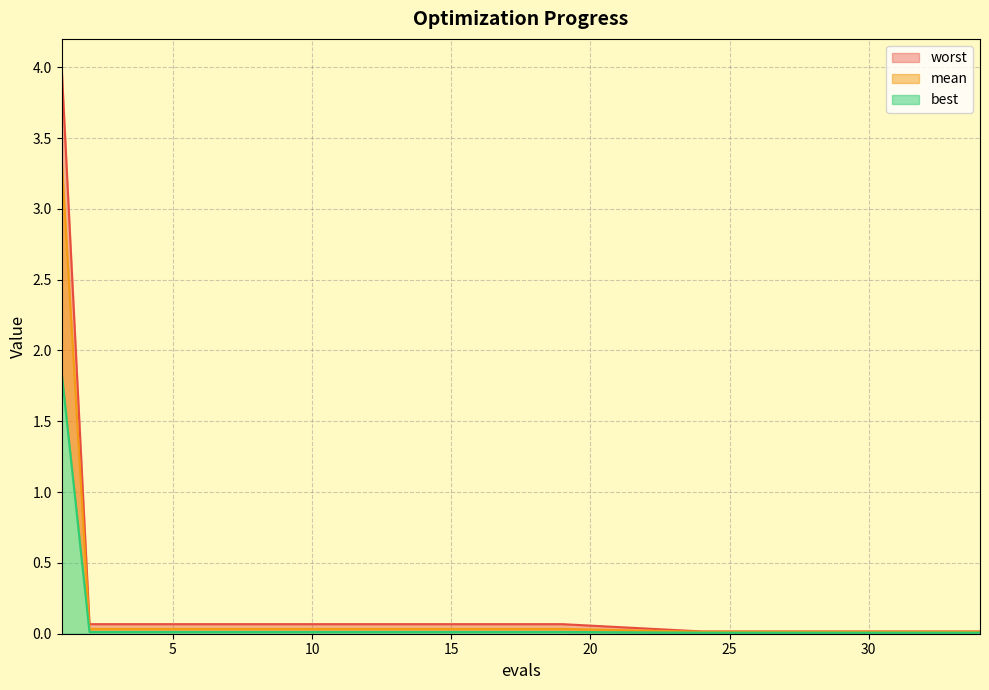

True or false: worst_line and mean_line intersect in this chart.

False